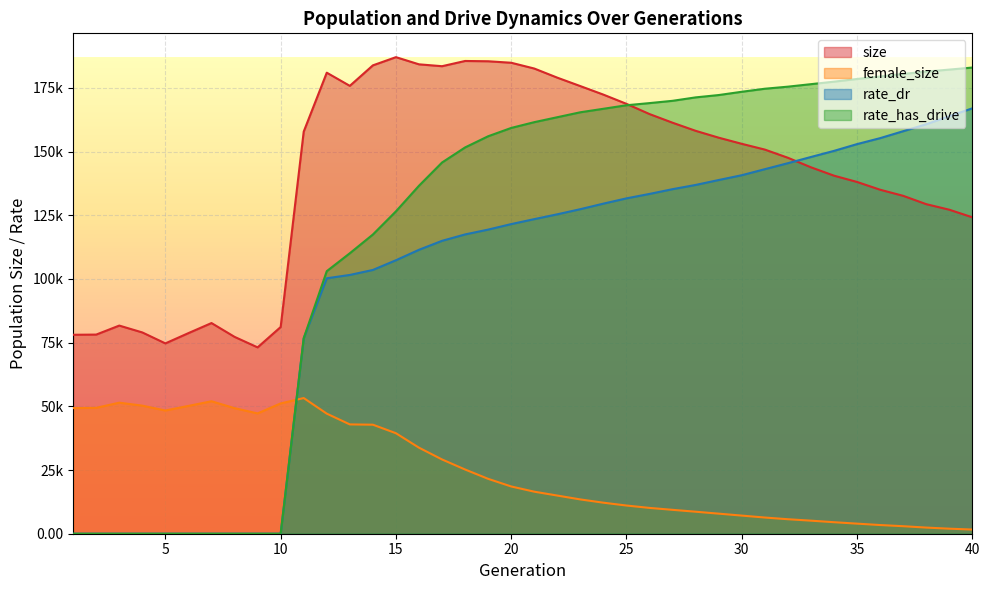

Between 30 and 34, which series saw the biggest shift?

size